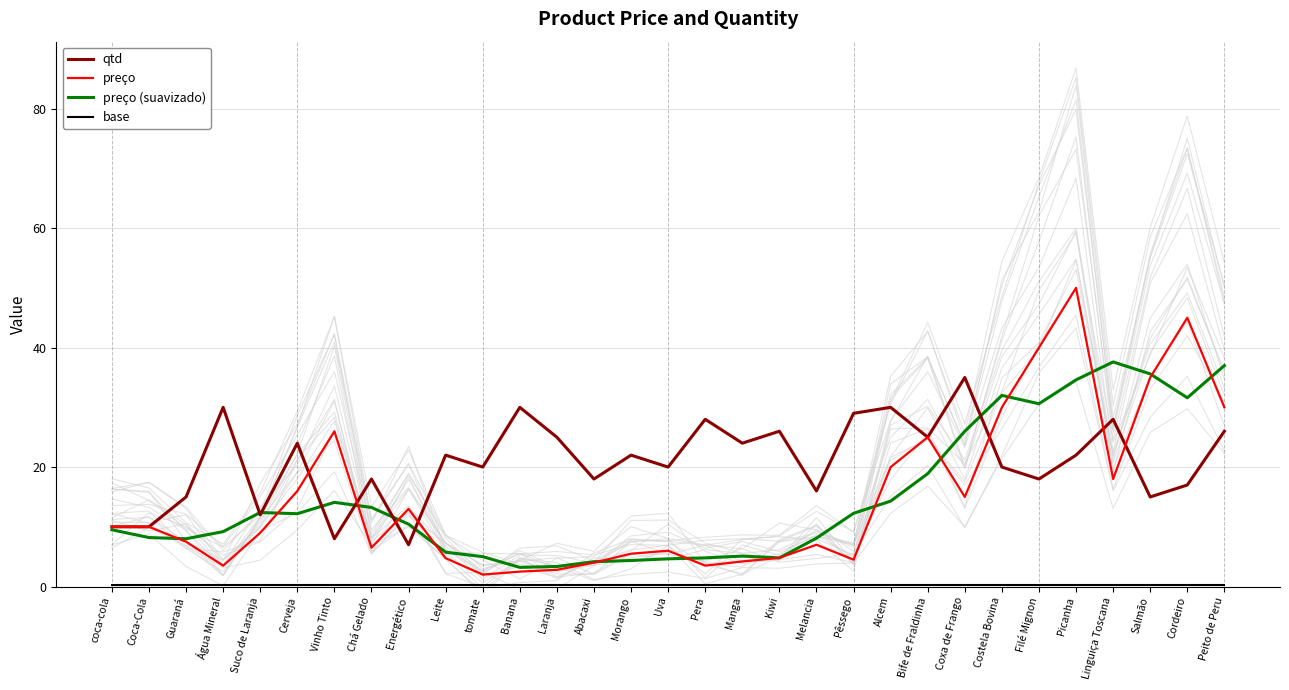

What is the difference between the preço (suavizado) values at Vinho Tinto and Leite?

8.3